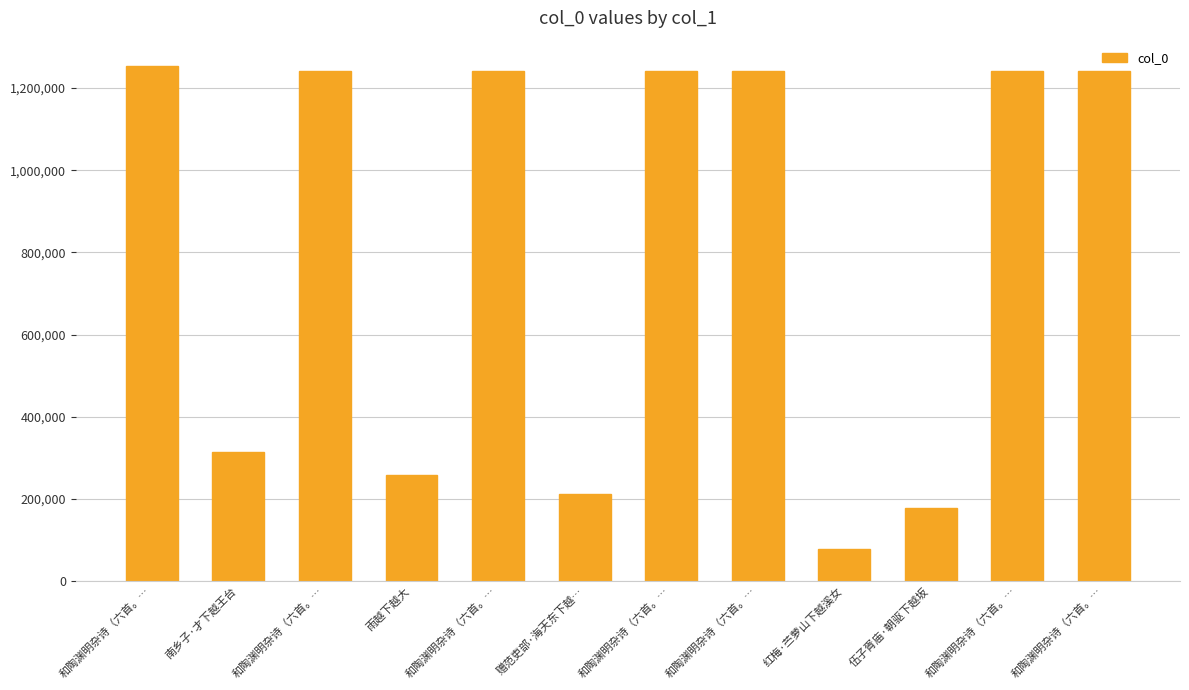

Are the bars horizontal?

No